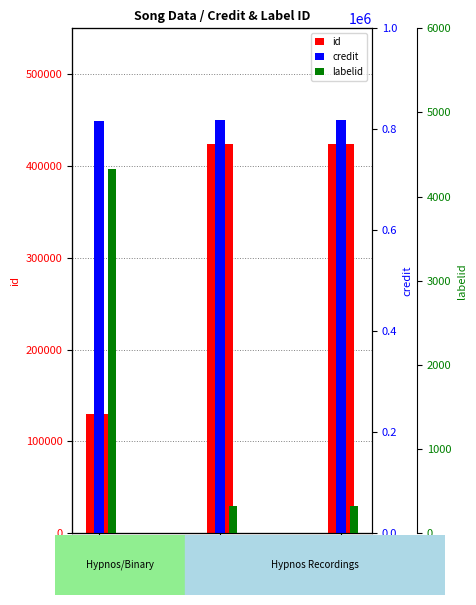

What is the smallest value displayed?

324